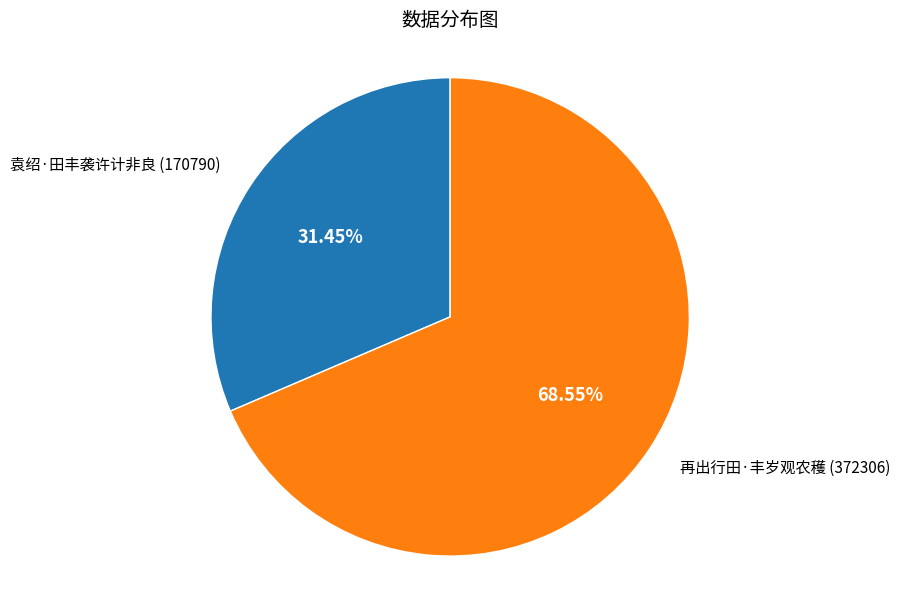

Is it true that 袁绍·田丰袭许计非良 is 23% of the pie?

False